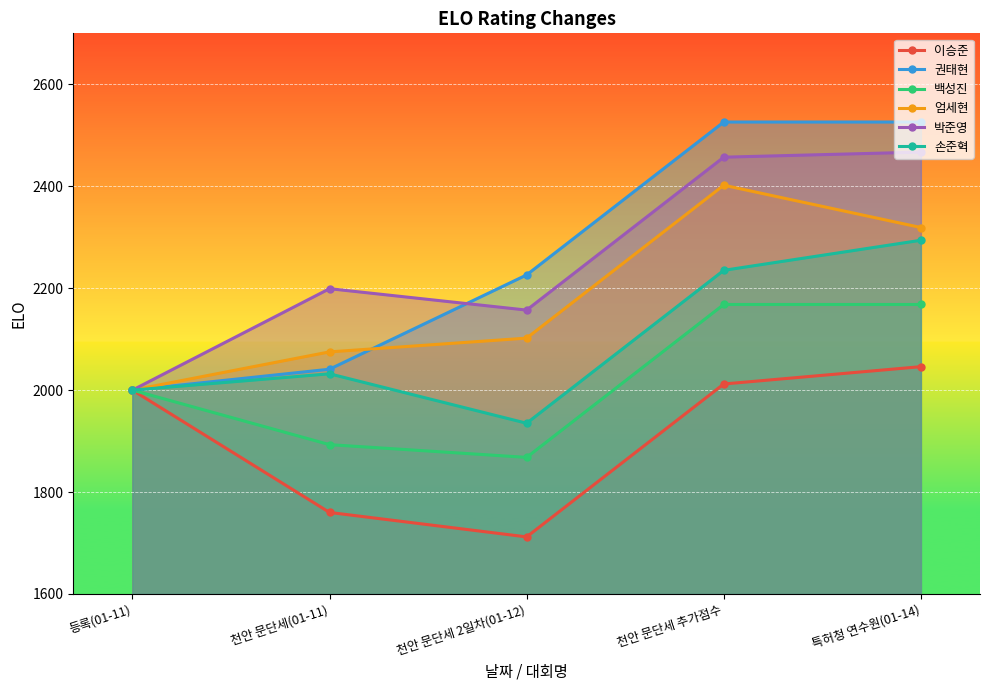

What is the sum of the 손준혁 values at 천안 문단세 2일차(01-12) and 천안 문단세(01-11)?

3967